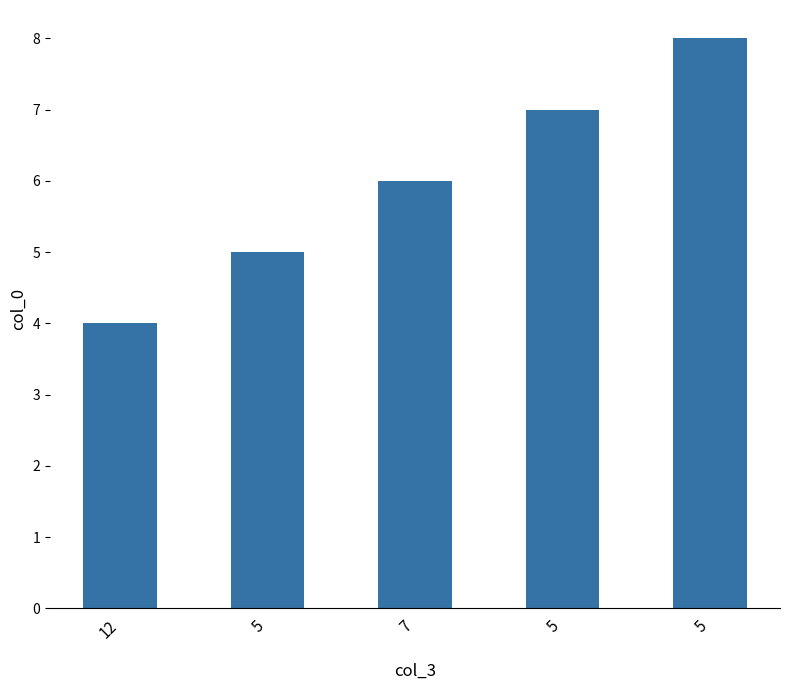

Are the bars grouped side by side (vs. stacked)?

No